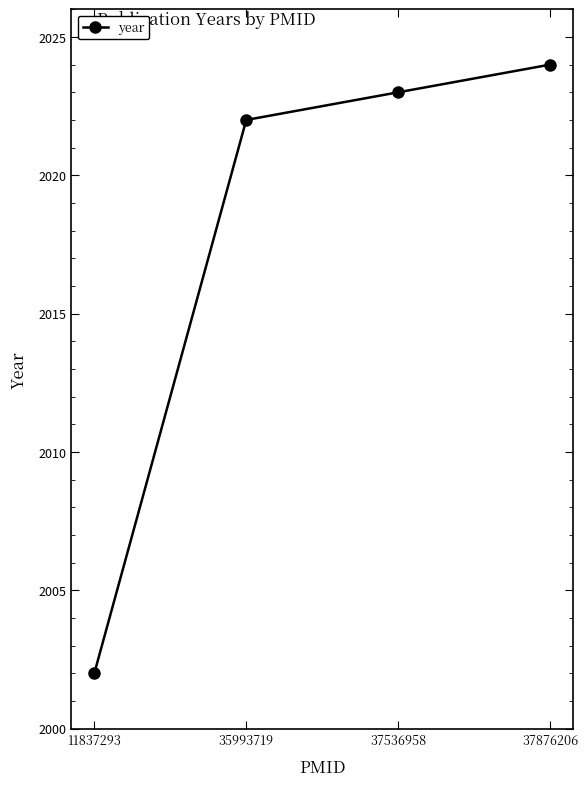

What is the value of the 3rd point from the left?

2023